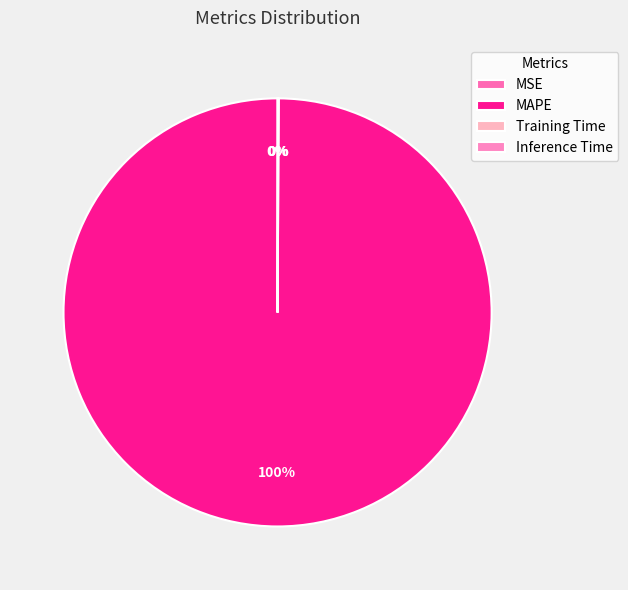

What is the change in value from MSE to MAPE?

+7.3